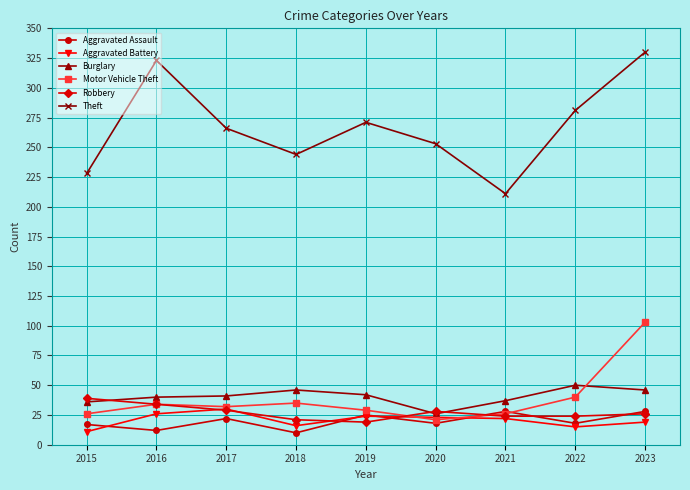

True or false: Motor Vehicle Theft has a value of 21 at 2020.

True